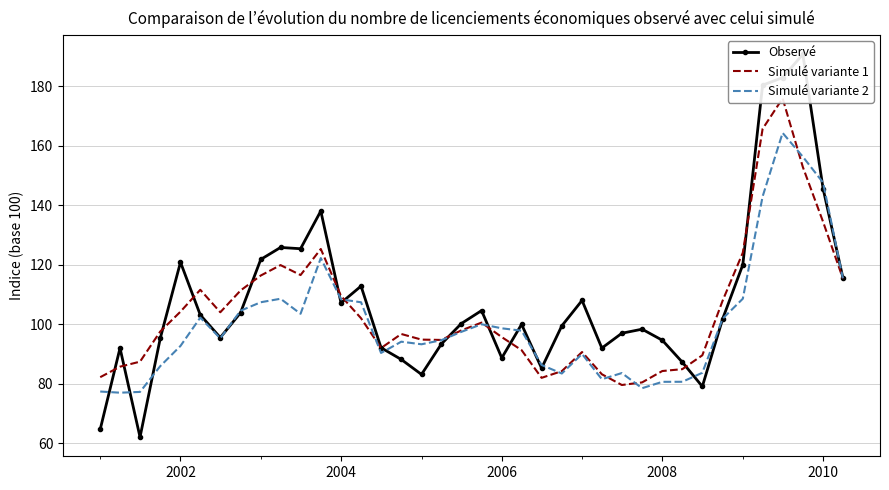

What is the minimum value for Simulé variante 2?

76.9